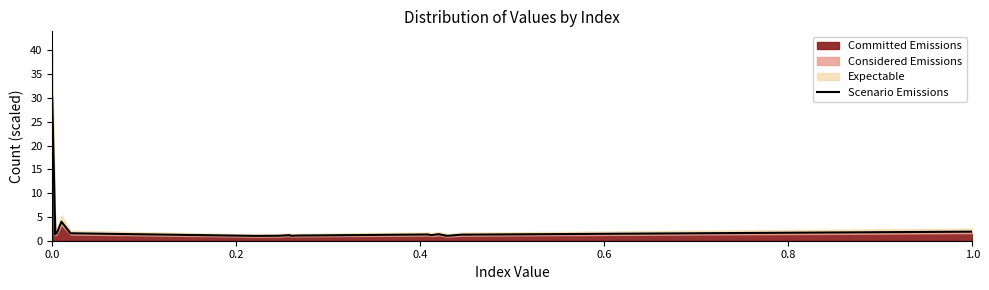

True or false: Scenario Emissions has a value of 30.0 at 0.0.

True